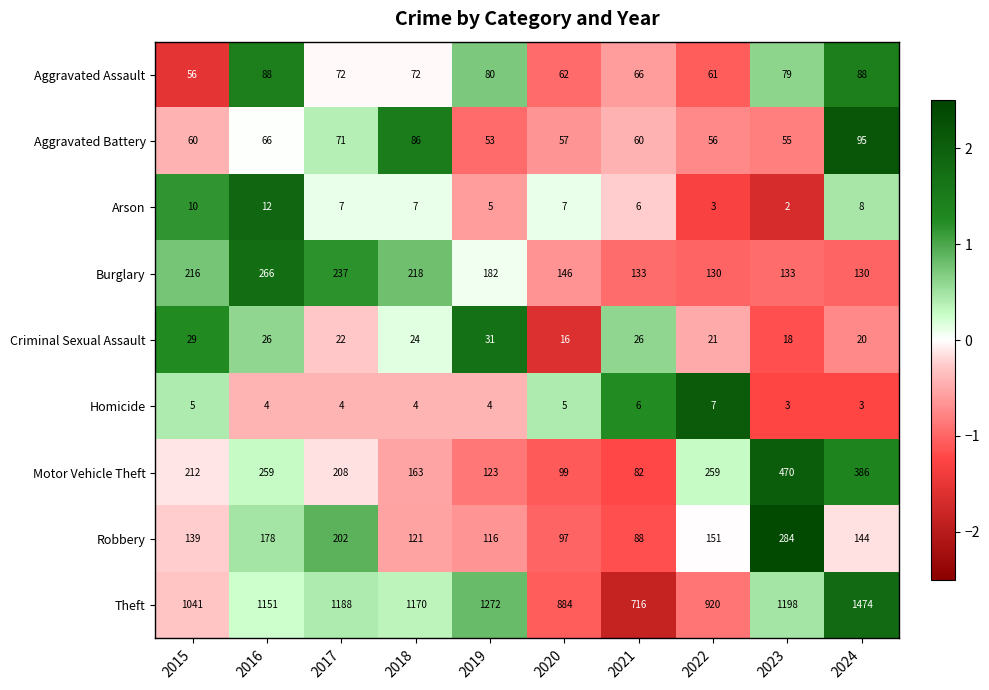

At which category is the sum across all series the highest?

2024